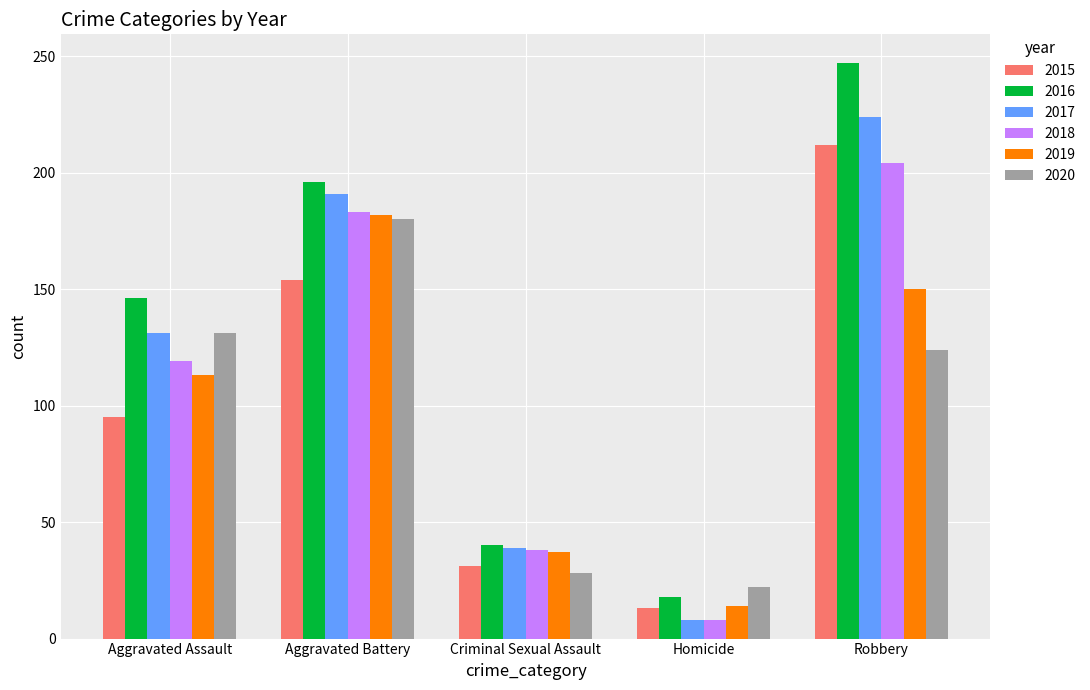

Reading right to left, transcribe all the data shown in this chart.

2015: Robbery=212	Homicide=13	Criminal Sexual Assault=31	Aggravated Battery=154	Aggravated Assault=95
2016: Robbery=247	Homicide=18	Criminal Sexual Assault=40	Aggravated Battery=196	Aggravated Assault=146
2017: Robbery=224	Homicide=8	Criminal Sexual Assault=39	Aggravated Battery=191	Aggravated Assault=131
2018: Robbery=204	Homicide=8	Criminal Sexual Assault=38	Aggravated Battery=183	Aggravated Assault=119
2019: Robbery=150	Homicide=14	Criminal Sexual Assault=37	Aggravated Battery=182	Aggravated Assault=113
2020: Robbery=124	Homicide=22	Criminal Sexual Assault=28	Aggravated Battery=180	Aggravated Assault=131